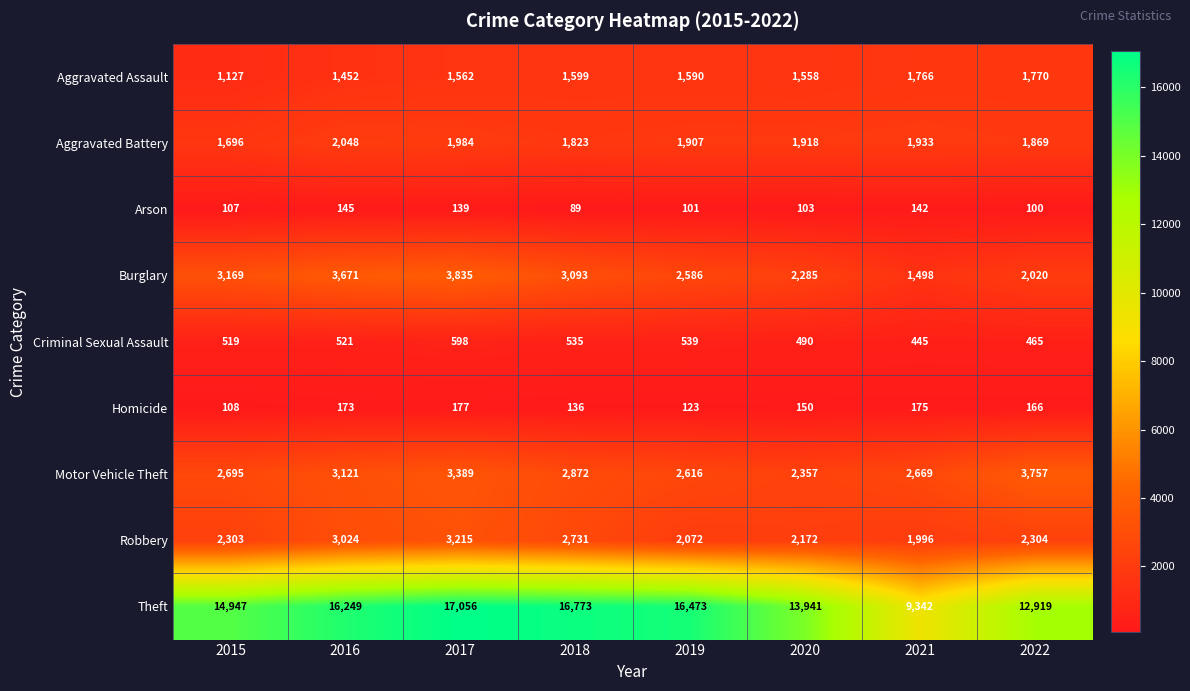

Which series has the widest spread of values?

Theft